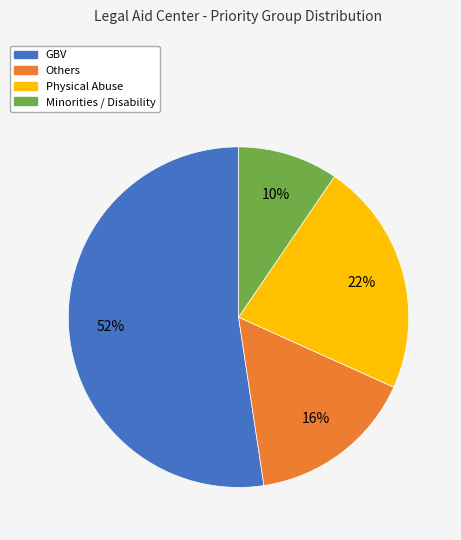

To the nearest percent, what is the average slice percentage?

25%